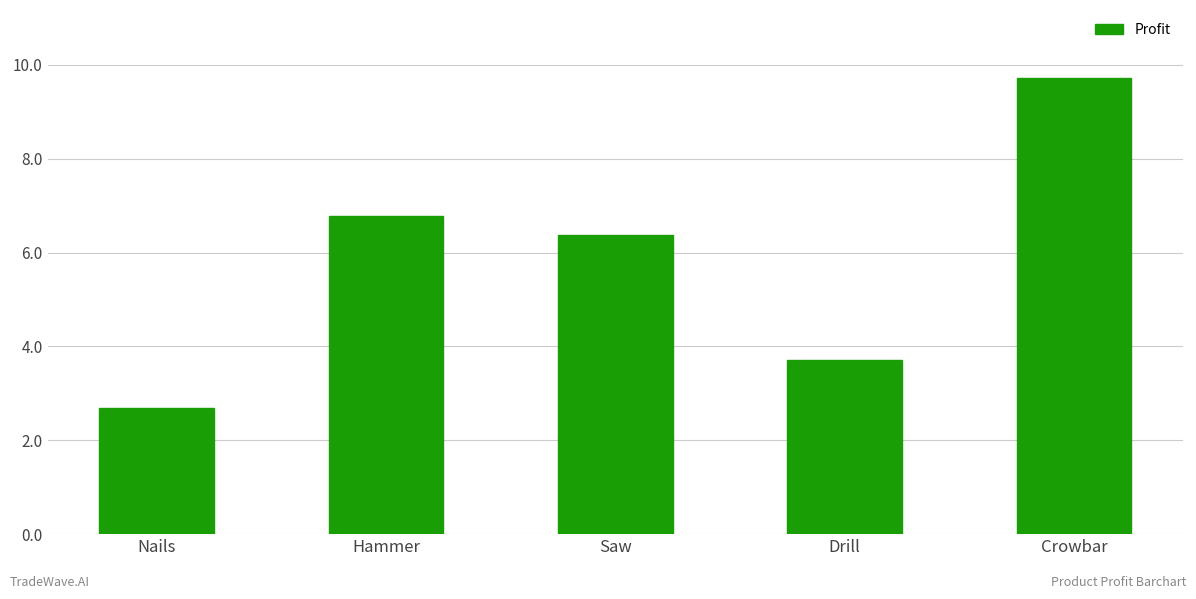

What is the value of the 5th bar from the left?

9.7